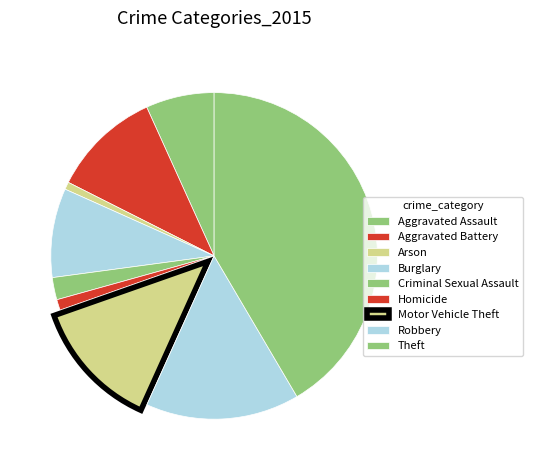

To the nearest percent, what percentage of the pie is Theft?

42%